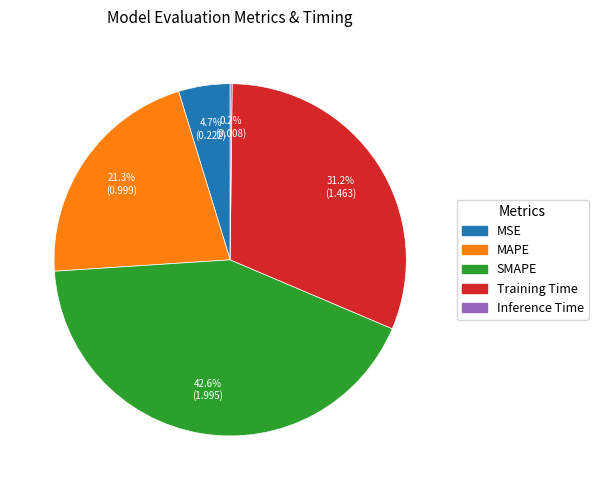

Between SMAPE and MAPE, which is larger?

SMAPE